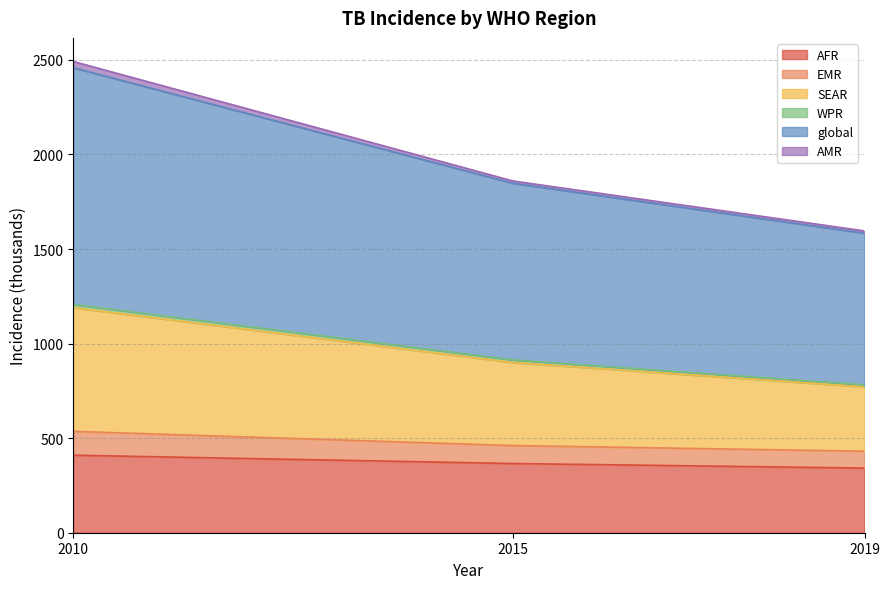

What is the smallest value displayed?

342